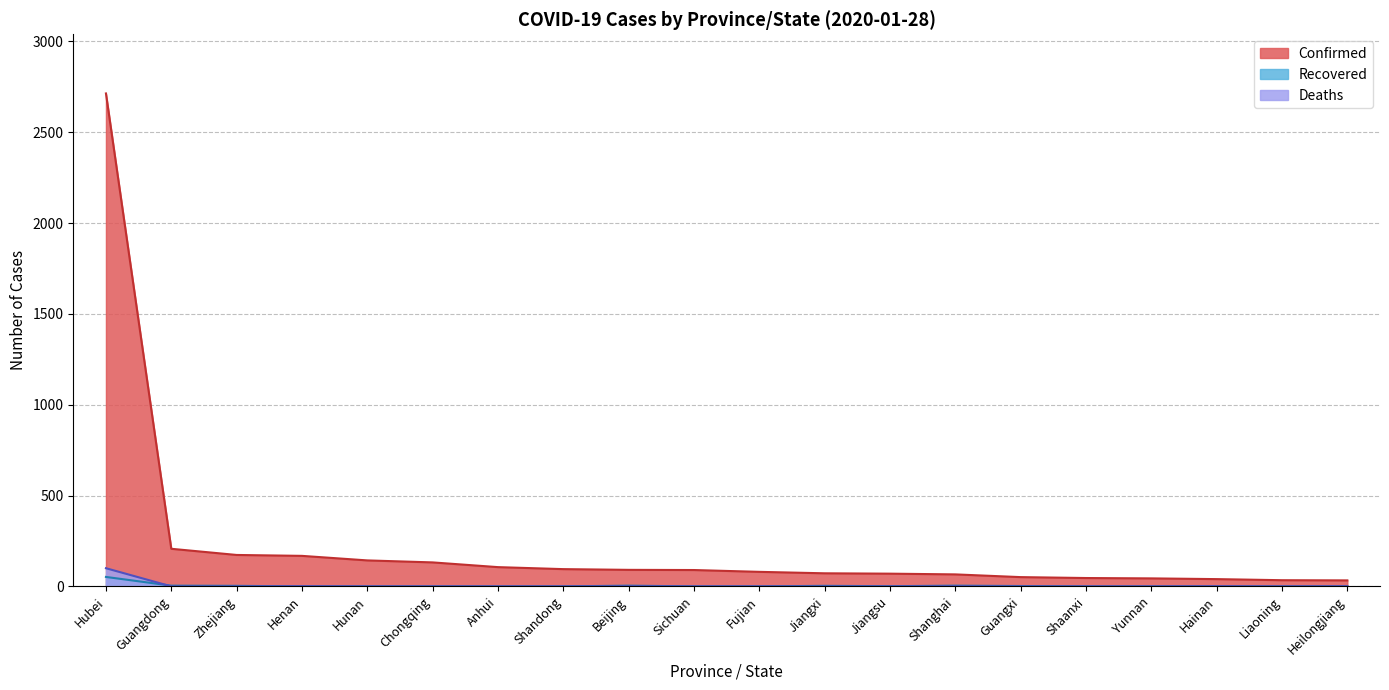

What is the difference between the second highest and minimum values in the Recovered series?

4